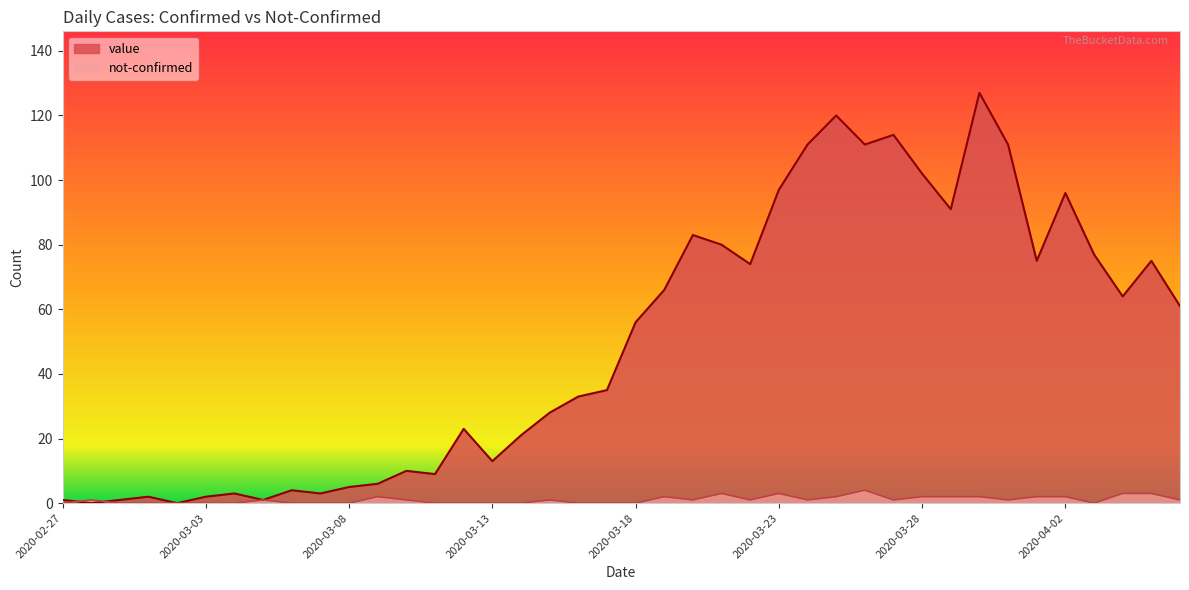

Count the not-confirmed values in the range 0 to 2.

35